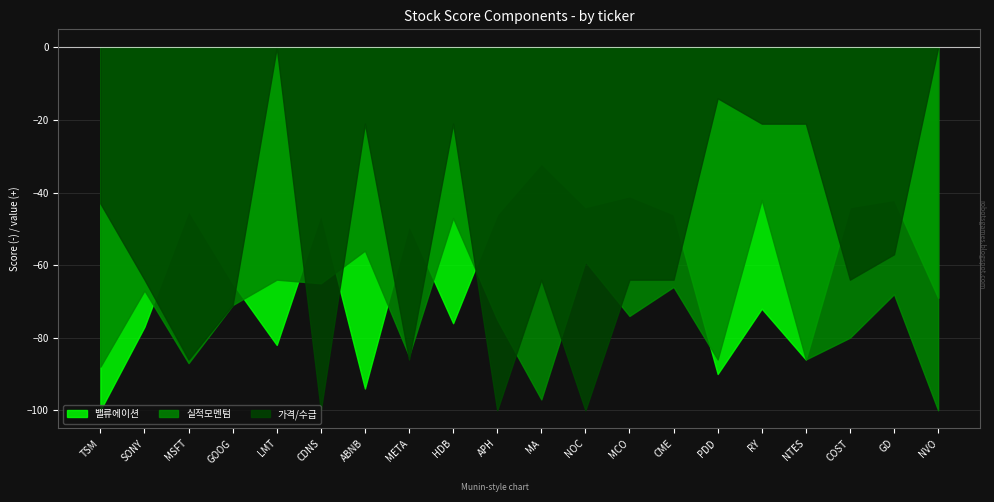

What is the greatest value displayed?

0